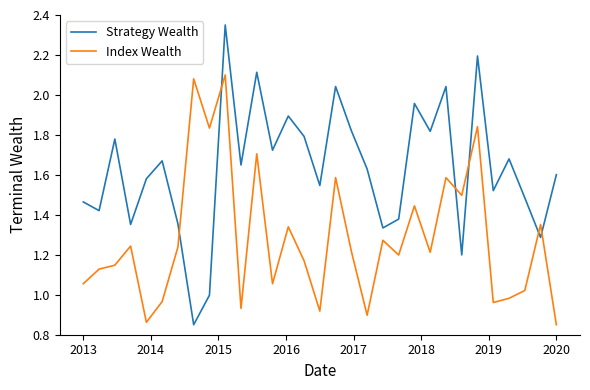

Which series ends up on top after the final intersection of Index Wealth and Strategy Wealth?

Strategy Wealth